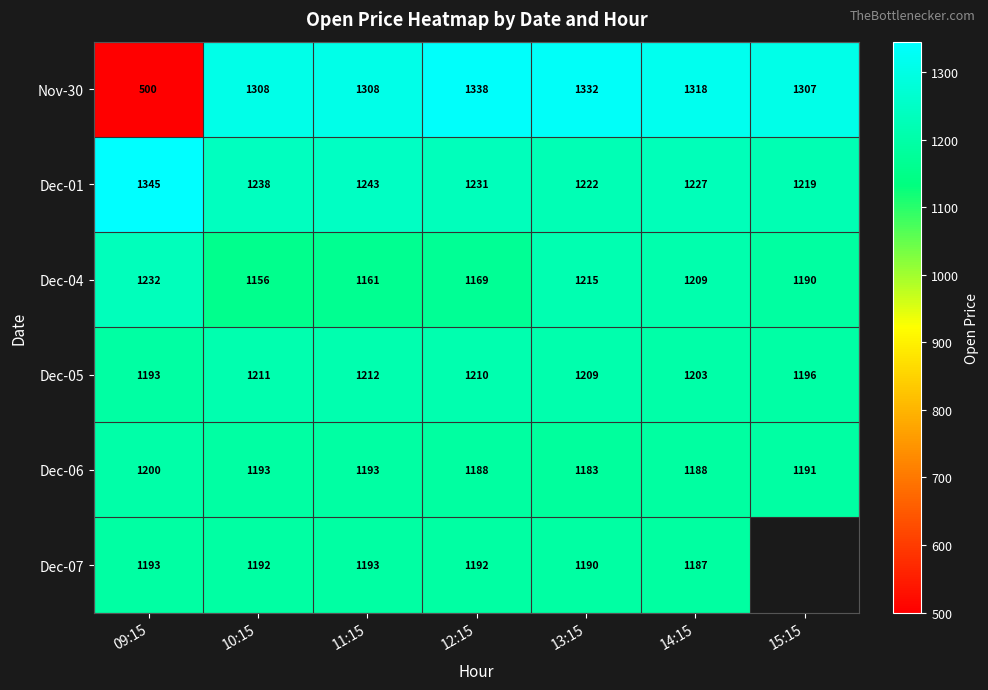

Rank the categories by Dec-01 value from lowest to highest.

15:15, 13:15, 14:15, 12:15, 10:15, 11:15, 09:15